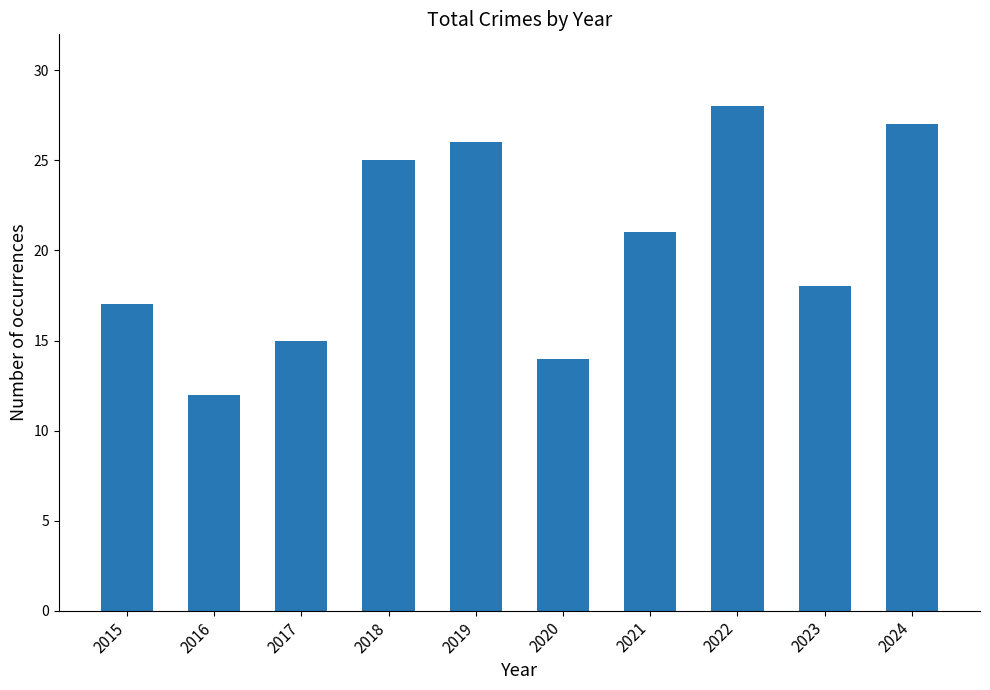

Reading left to right, what are all the values shown in this chart?

2015=17	2016=12	2017=15	2018=25	2019=26	2020=14	2021=21	2022=28	2023=18	2024=27